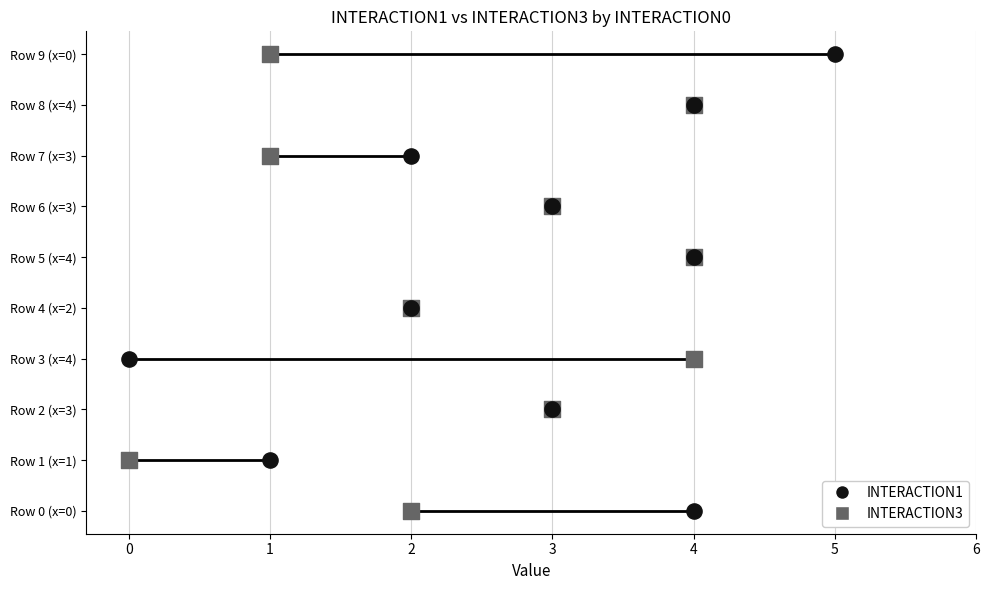

Which series reaches the maximum Y coordinate?

INTERACTION1